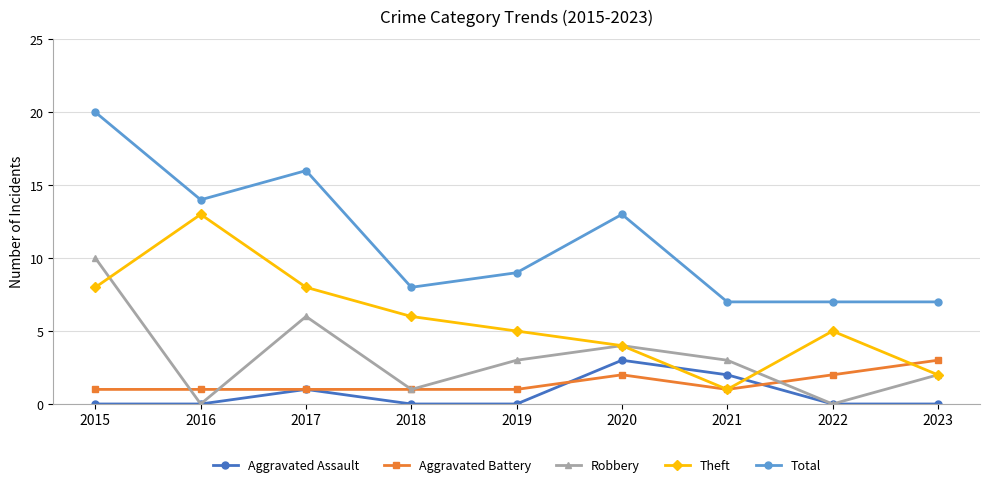

What is the greatest value displayed?

20